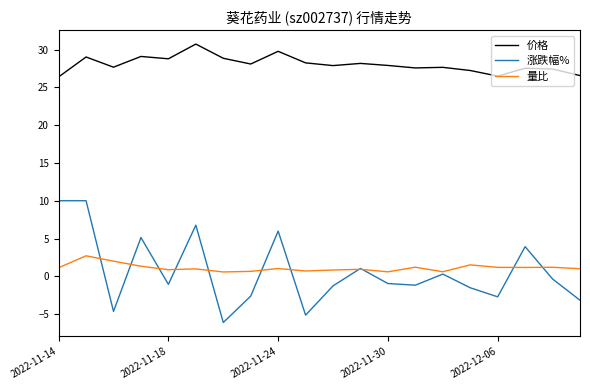

What is the lowest value of the 价格 series?

26.4